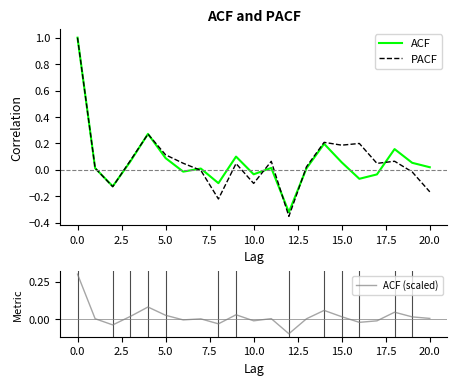

Is the value of PACF at 15 greater than the value of ACF (scaled) at 20?

Yes